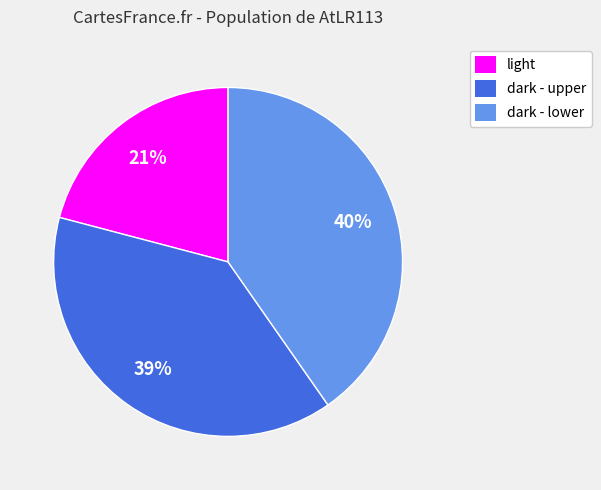

To the nearest percent, what is the difference between the dark - upper and light slice percentages?

18%